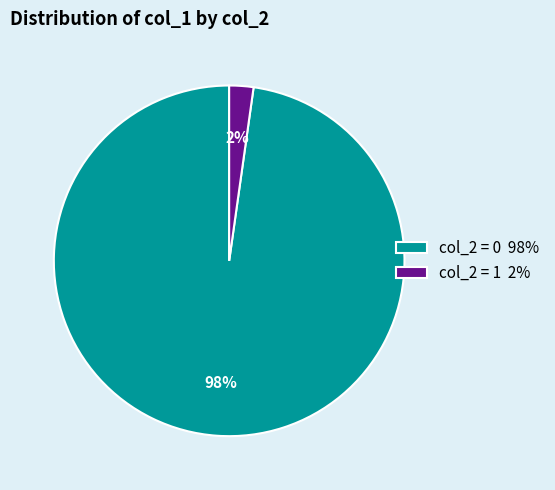

Is there any slice that represents more than half of the pie?

Yes